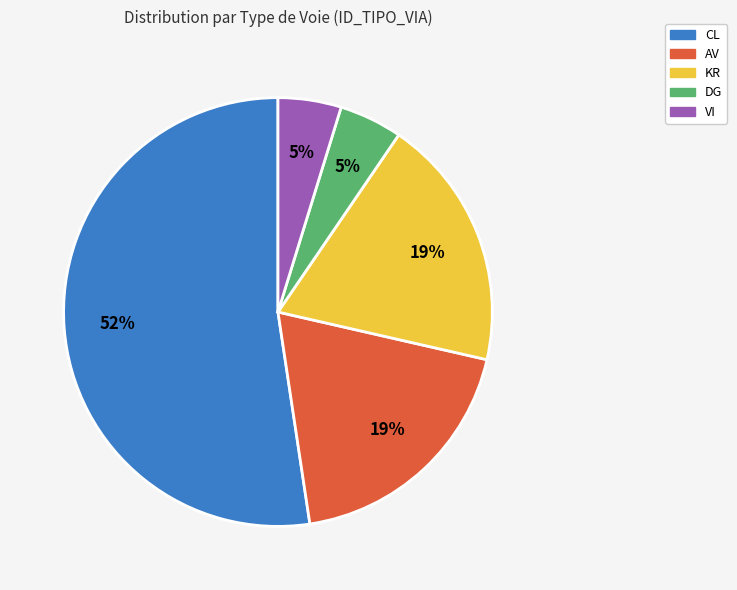

Does any single category account for the majority?

Yes